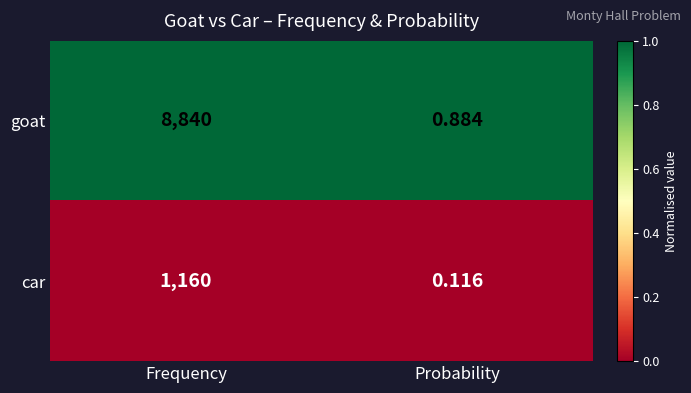

At which category is the sum across all series the highest?

Frequency